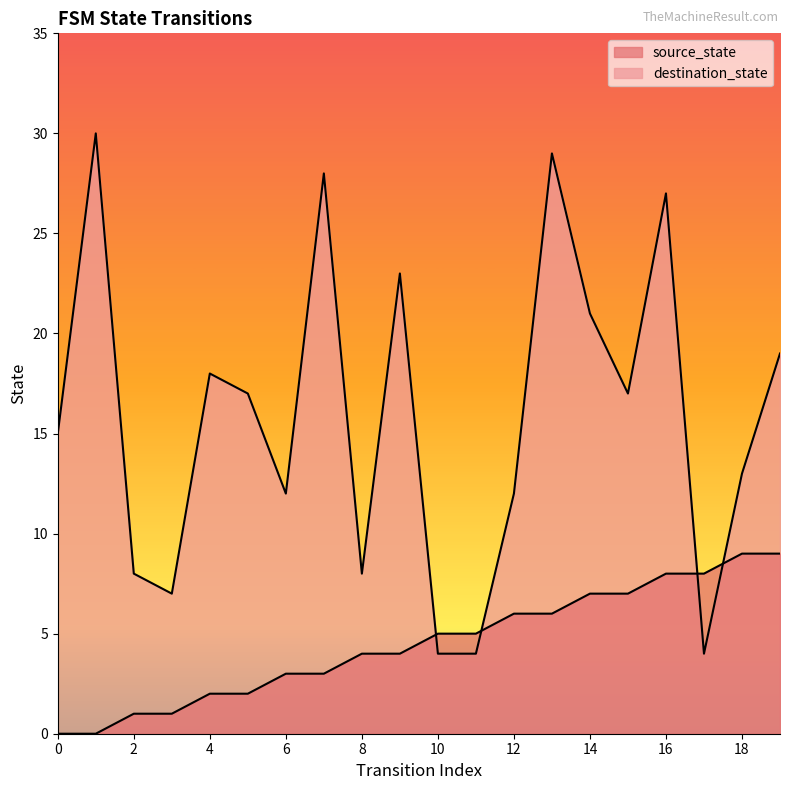

What is the value of the destination_state point at the 14th from the left?

29